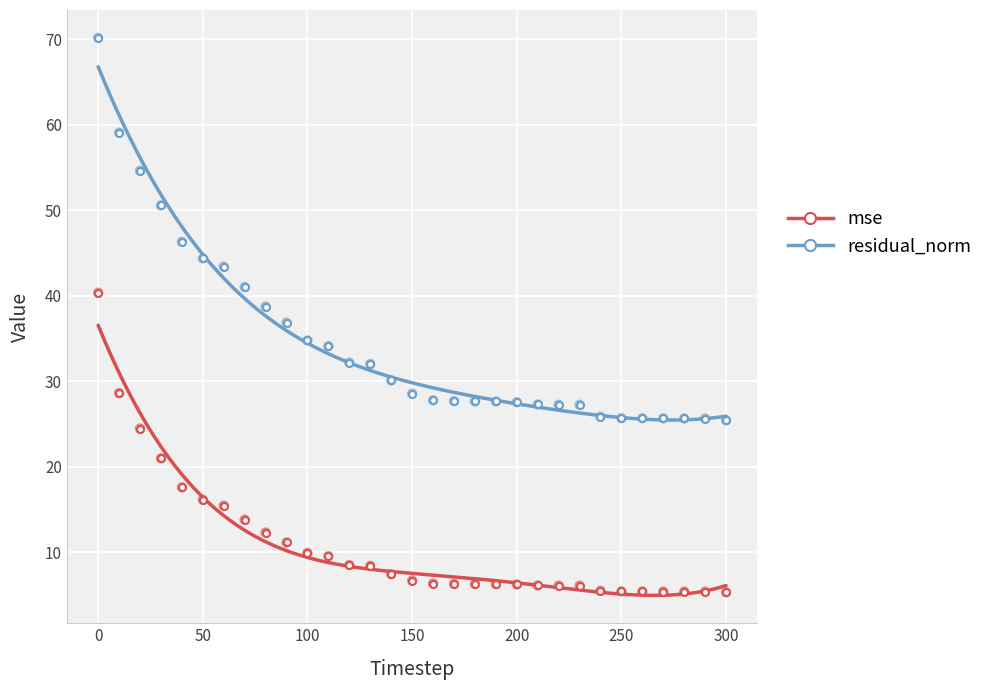

What are all the series names shown in the legend?

mse, residual_norm